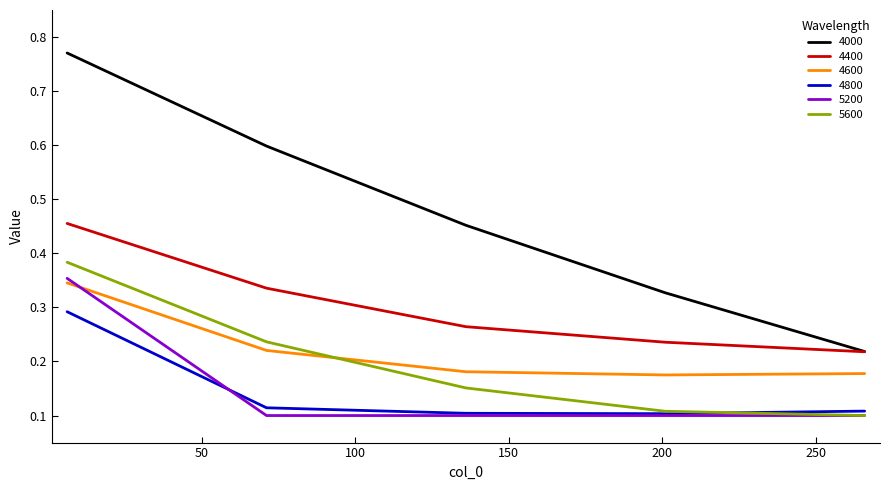

Which series has the widest spread of values?

4000